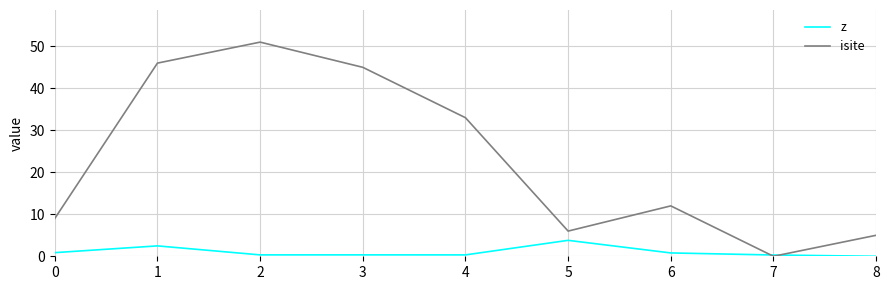

After their last crossing, which series has the higher values: isite or z?

isite